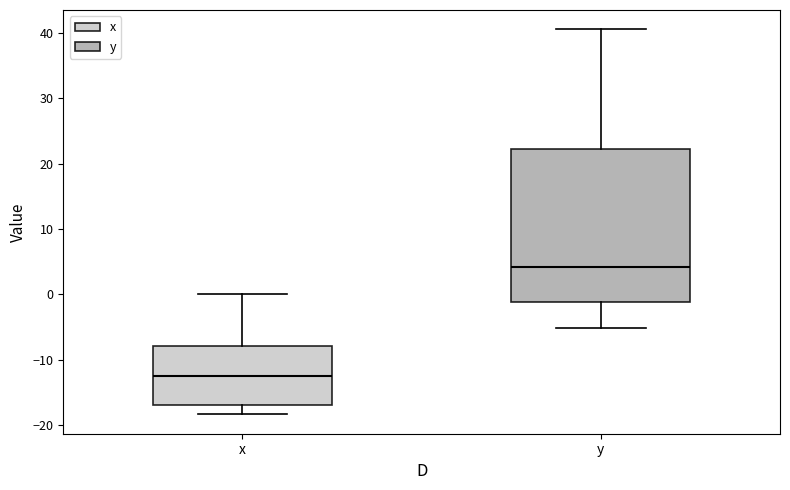

Reading left to right, transcribe this box plot: for each box, give where its median line is, the range the box spans, and where its two whiskers end, as read against the y-axis. The values are not printed on the chart, so give them approximately, as read against the axis.

x: median -12, box -17 to -8, whiskers -18 to 0
y: median 4, box -1 to 22, whiskers -5 to 41